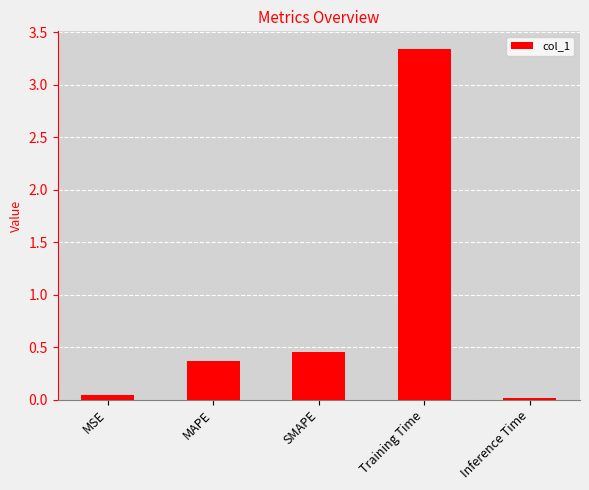

Is it true that the value at MSE is 0.0?

True